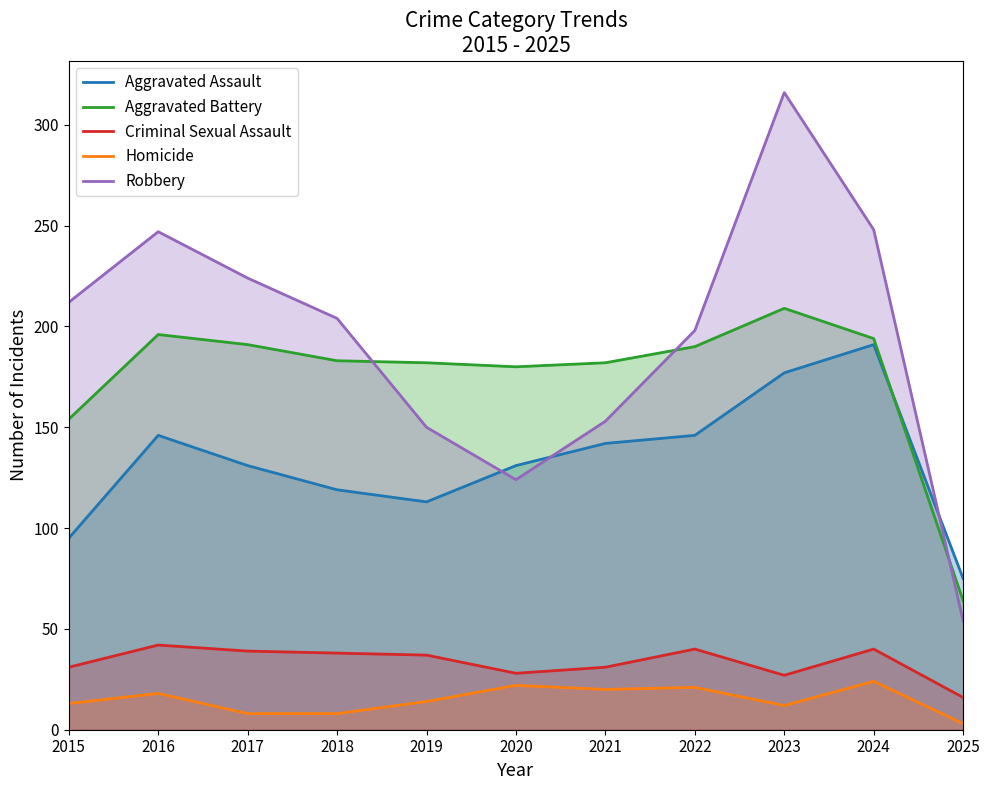

The Aggravated Assault series shows 131 at 2017. True or false?

True